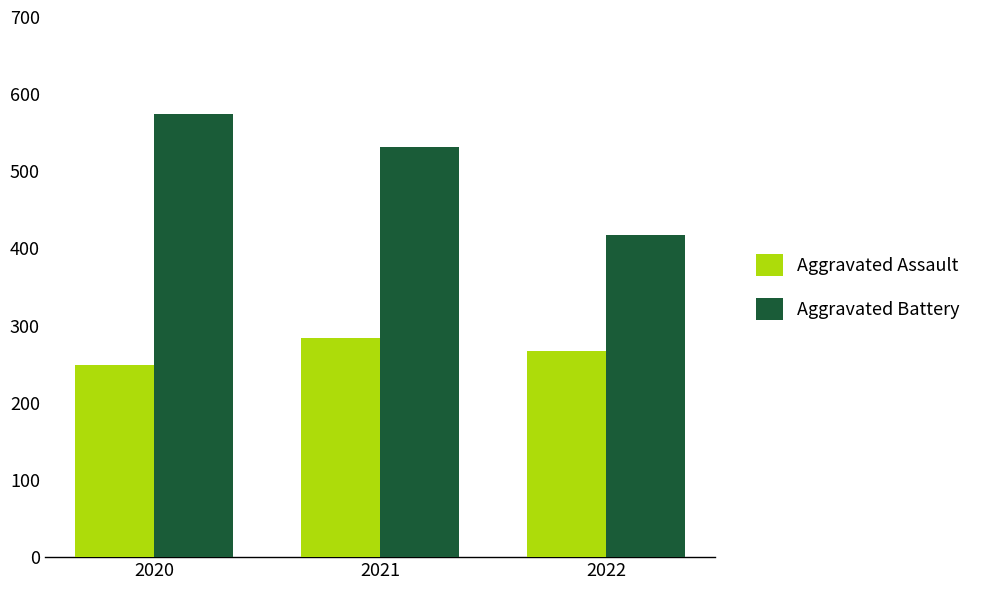

What is the value of the Aggravated Assault bar at the 1st from the left?

249